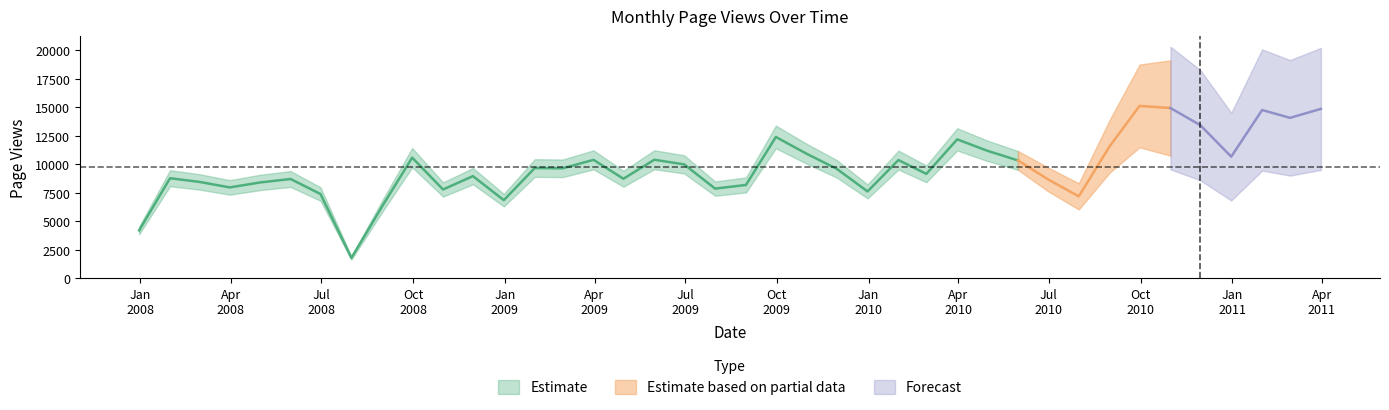

What is the change in value from 2009-05-31 to 2010-12-31?

+271